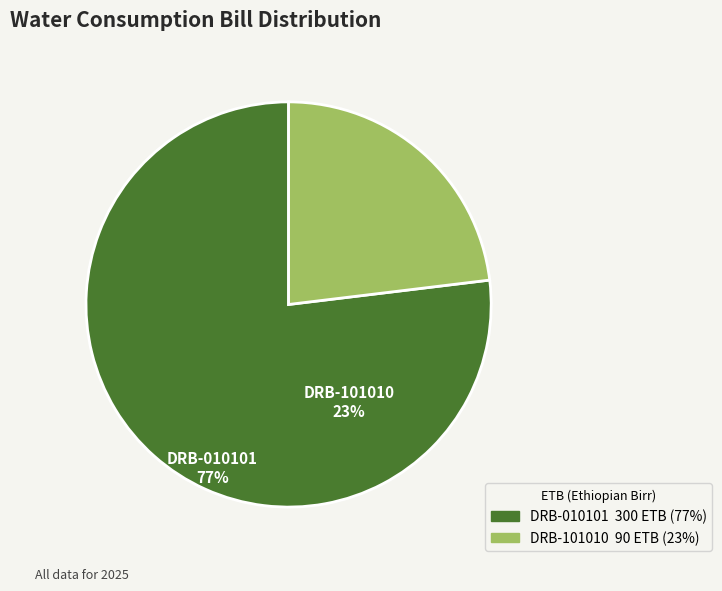

Rank the categories by value from highest to lowest.

DRB-010101, DRB-101010